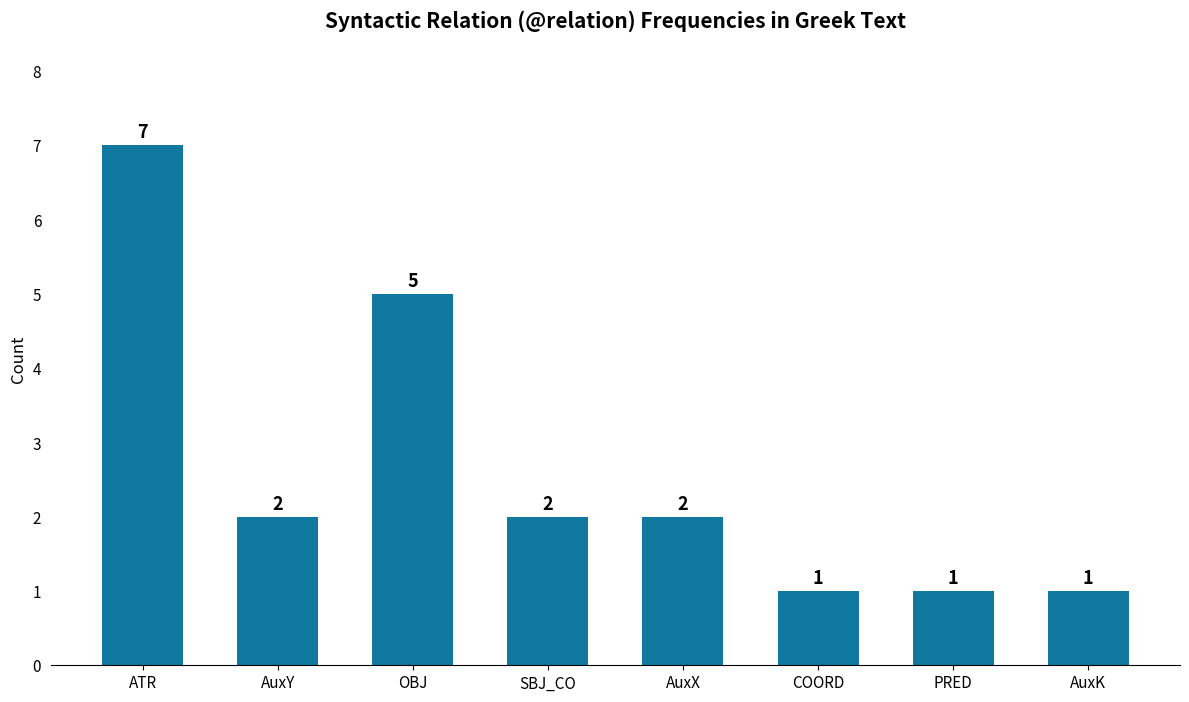

Reading right to left, what are all the values shown in this chart?

1	1	1	2	2	5	2	7